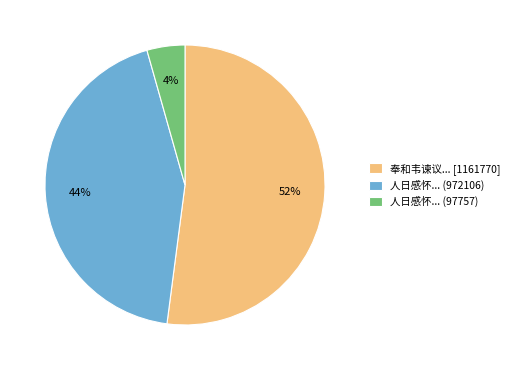

Which has a higher value, 人日感怀... (97757) or 奉和韦谏议... [1161770]?

奉和韦谏议... [1161770]